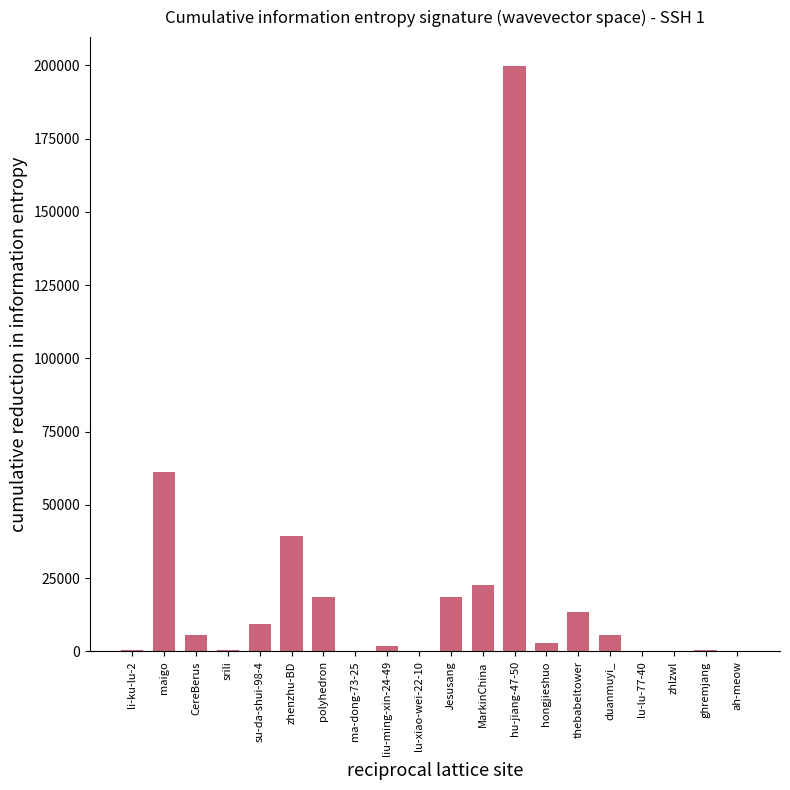

What is the change in value from liu-ming-xin-24-49 to hu-jiang-47-50?

+197720